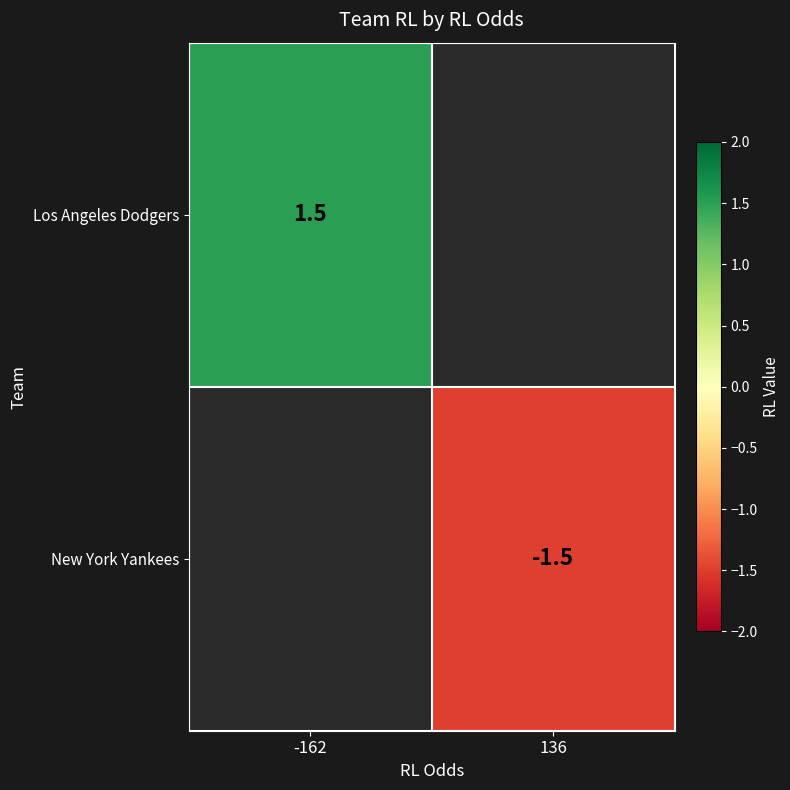

The New York Yankees series shows -0.7 at 136. True or false?

False